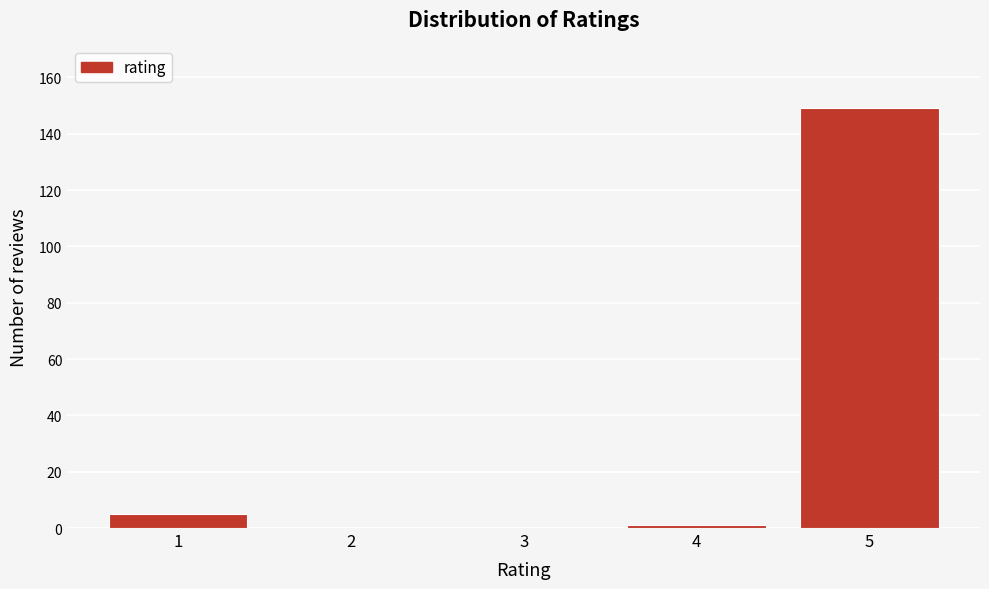

Reading left to right, list all the values displayed in this chart.

1=5	2=0	3=0	4=1	5=149